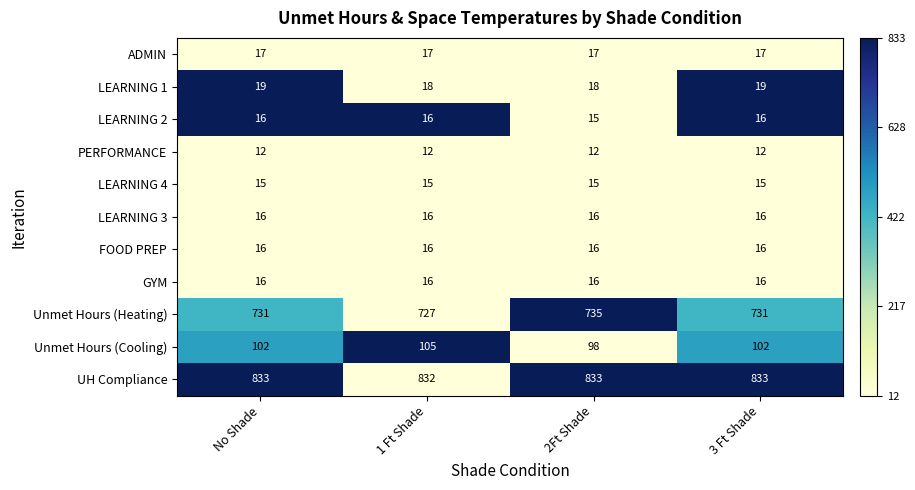

What is the lowest value of the LEARNING 4 series?

15